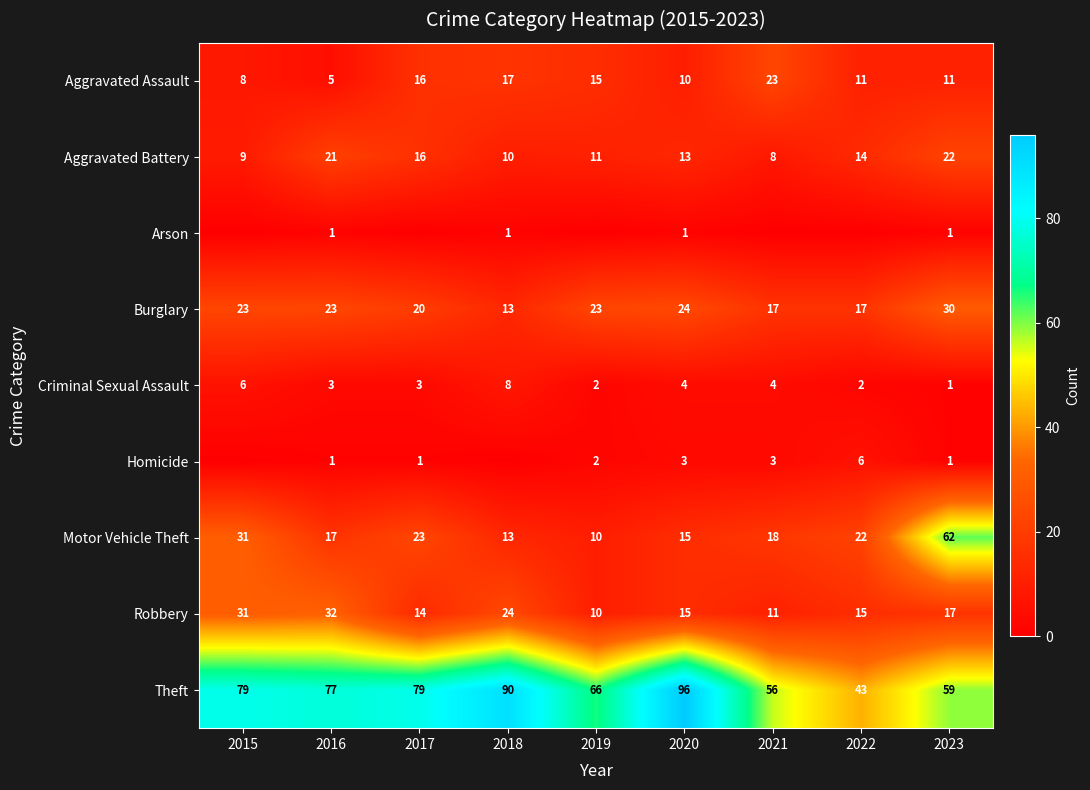

Is it true that Motor Vehicle Theft equals 18 at 2021?

True